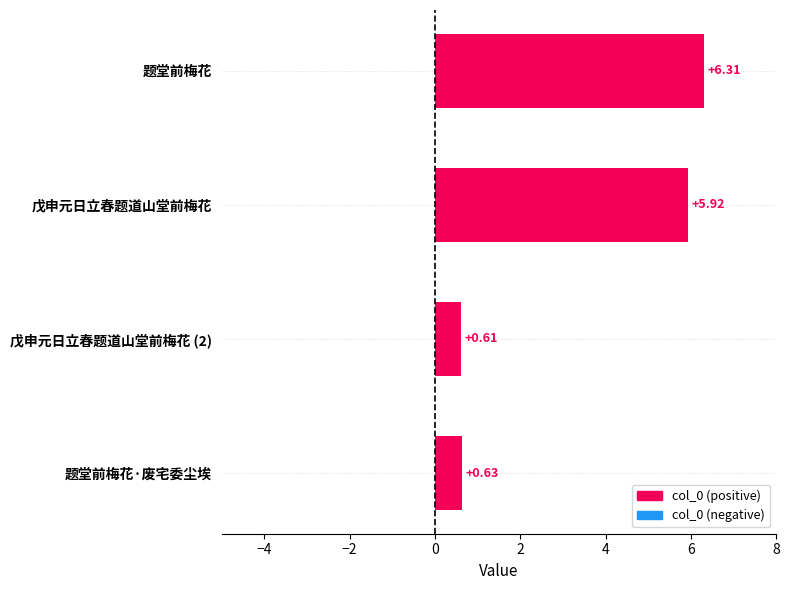

How many data points are less than 5?

2